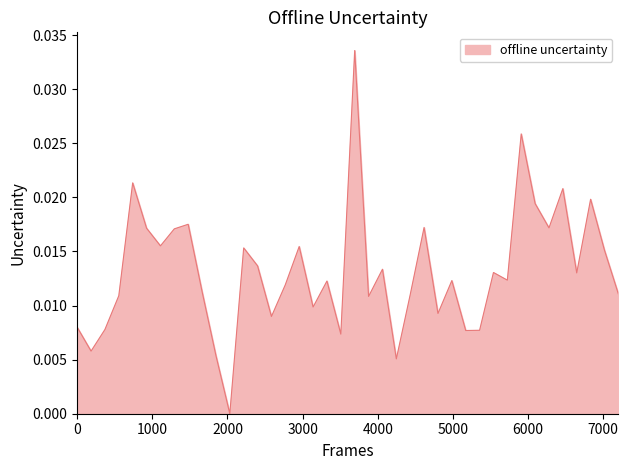

How many lines are shown in the chart?

1